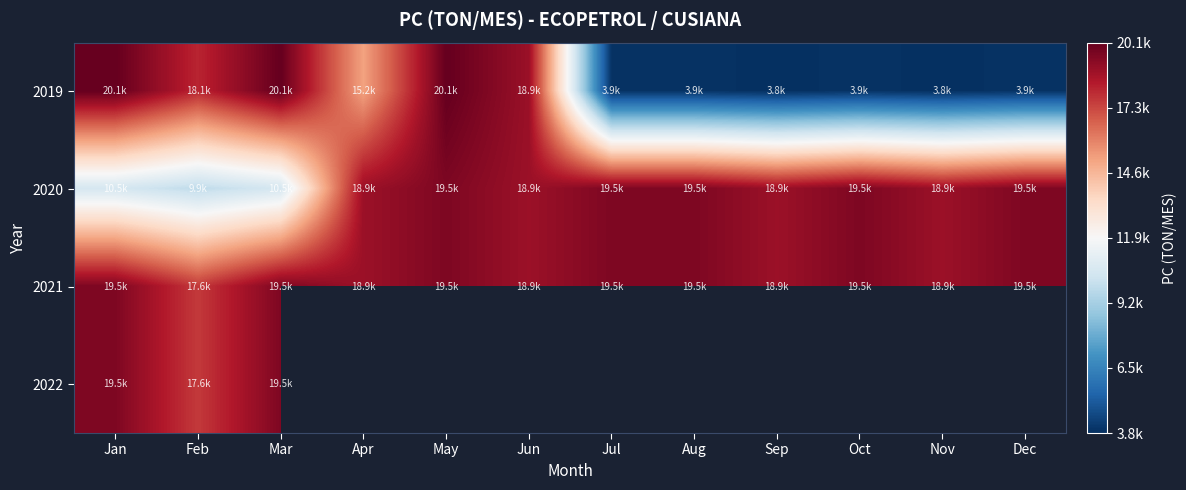

What is the average value of the 2021 series?

19162.2